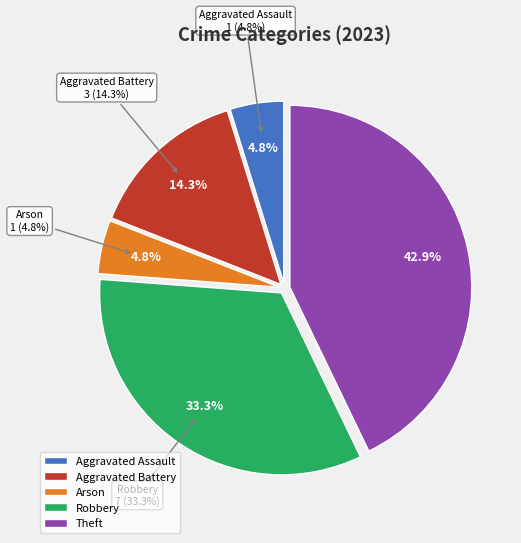

The Aggravated Assault slice represents 5% of the pie. True or false?

True